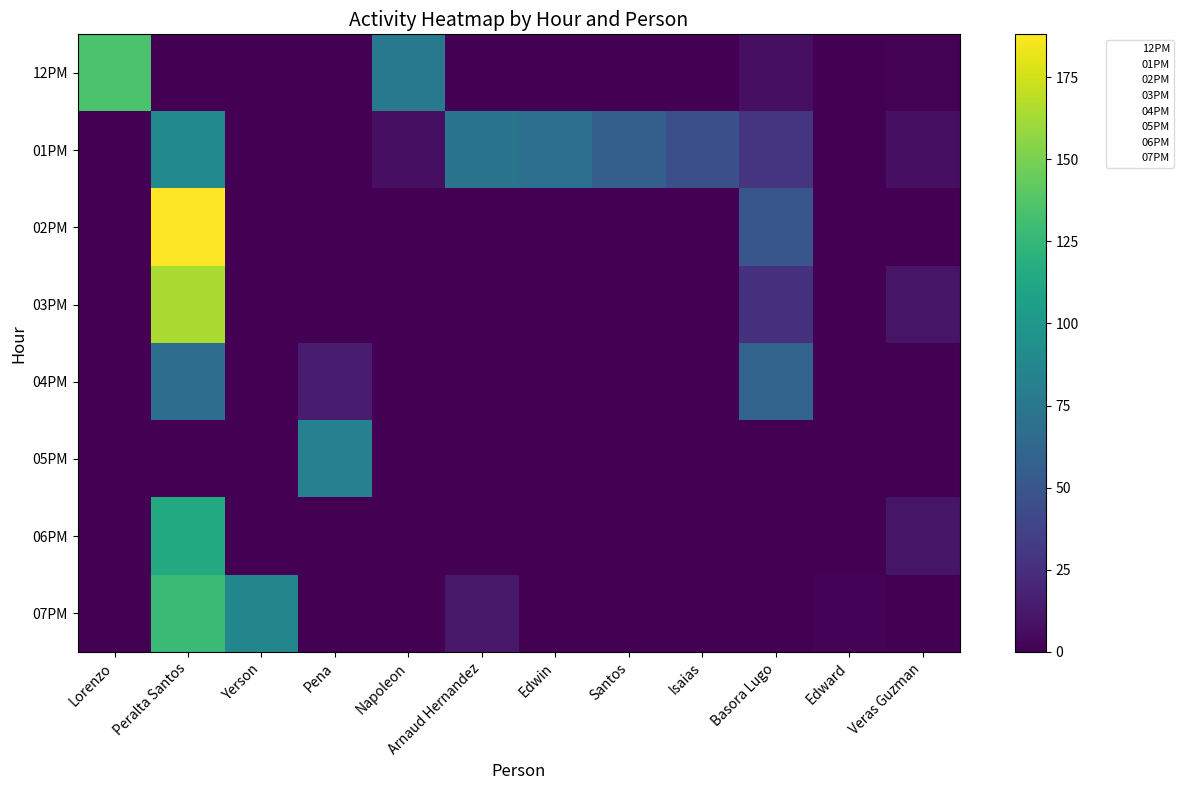

At how many categories does at least one series exceed 166?

1